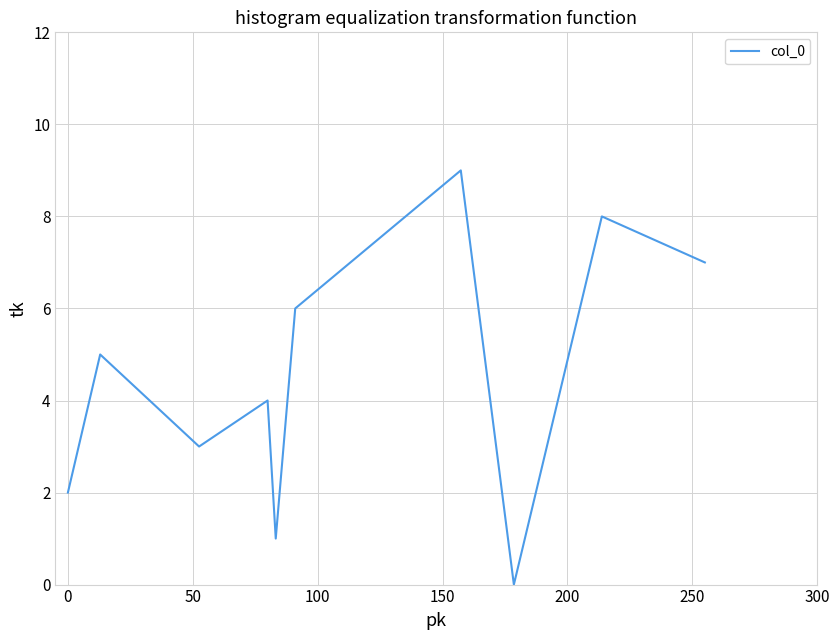

What is the maximum value shown in the chart?

9